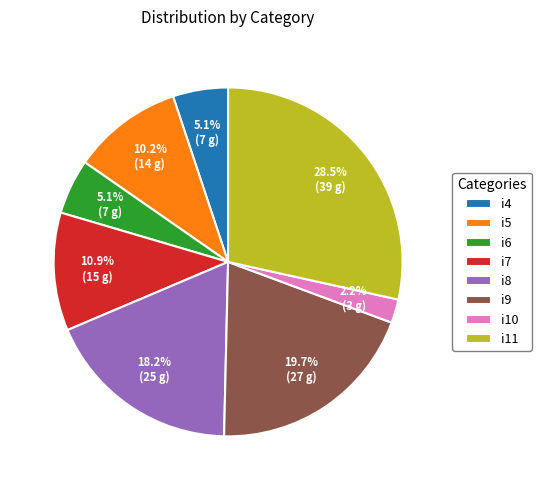

How many segments does this pie chart have?

8